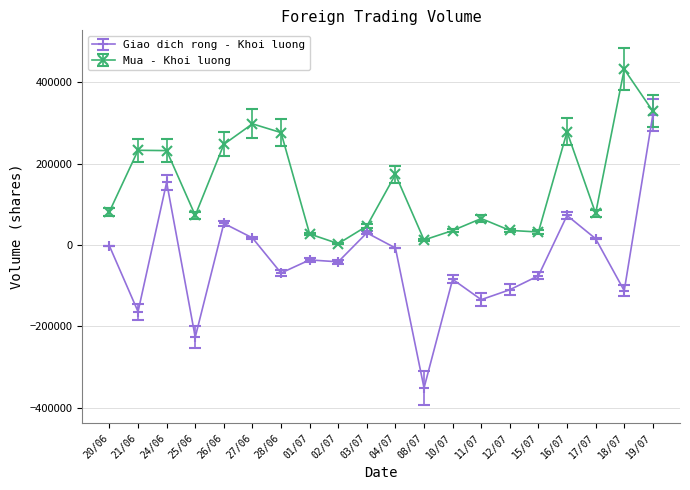

What is the label of the 5th point from the left?

26/06